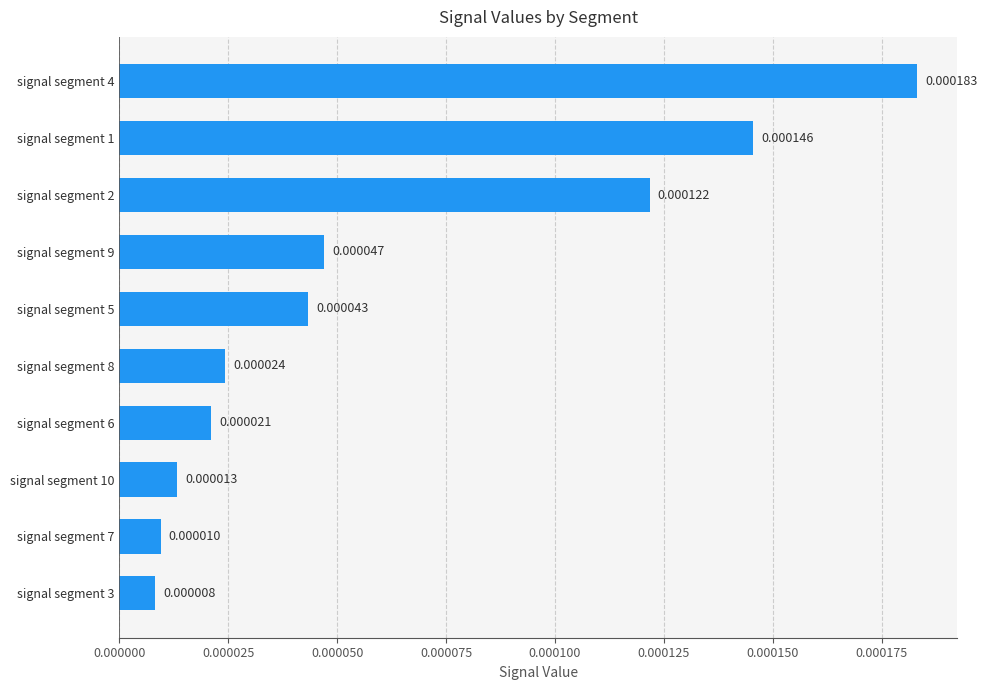

List the labels in order of value, smallest first.

signal segment 3, signal segment 7, signal segment 10, signal segment 6, signal segment 8, signal segment 5, signal segment 9, signal segment 2, signal segment 1, signal segment 4